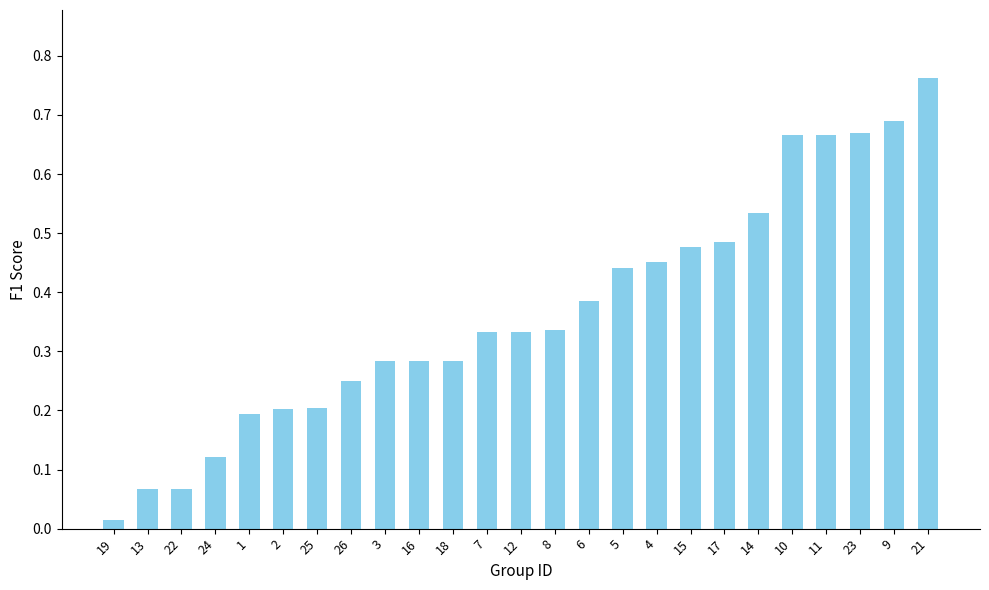

What is the sum of the values at 7 and 3?

0.6